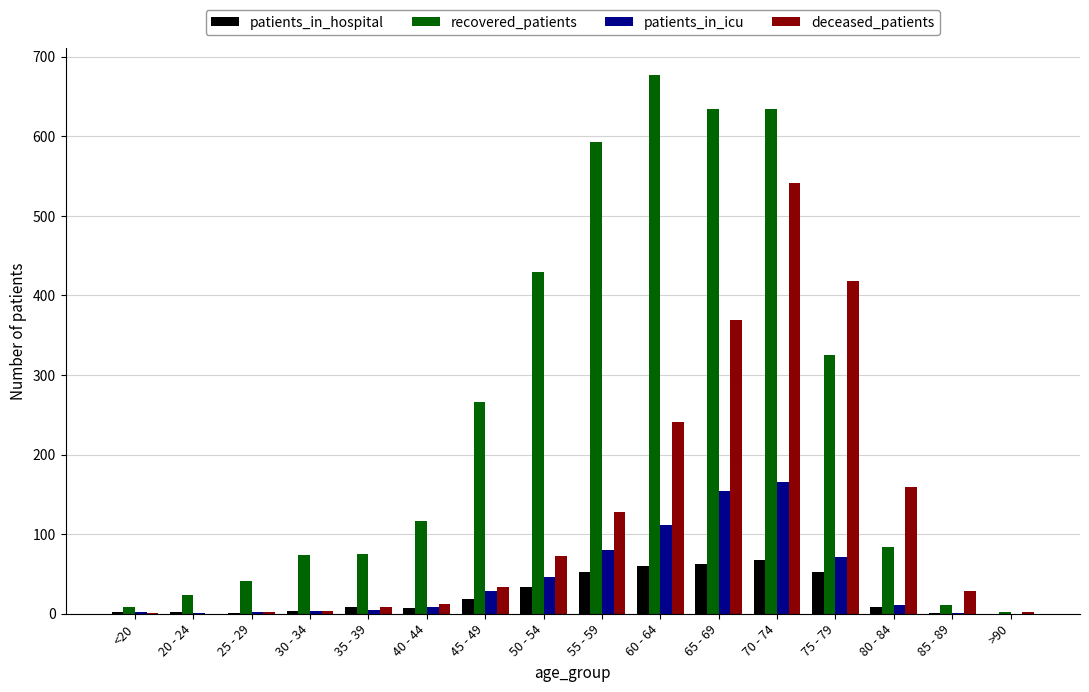

How many categories are shown in the chart?

16